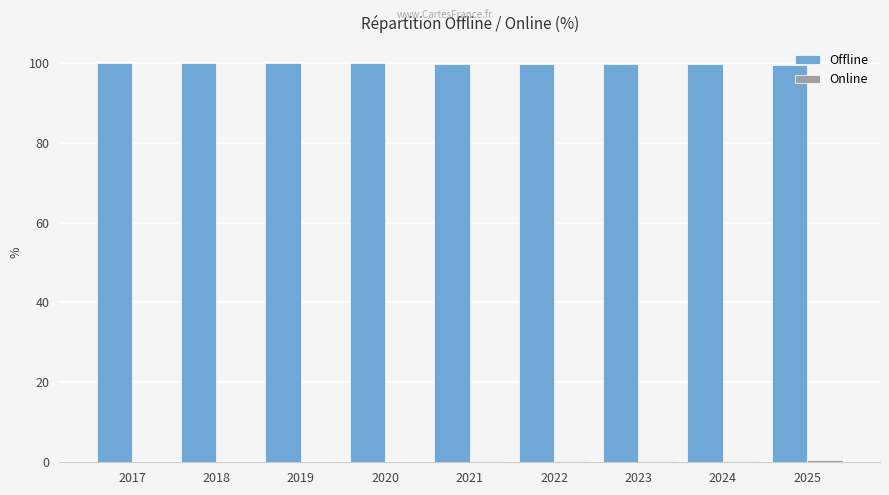

True or false: Offline has a value of 99.8 at 2020.

True